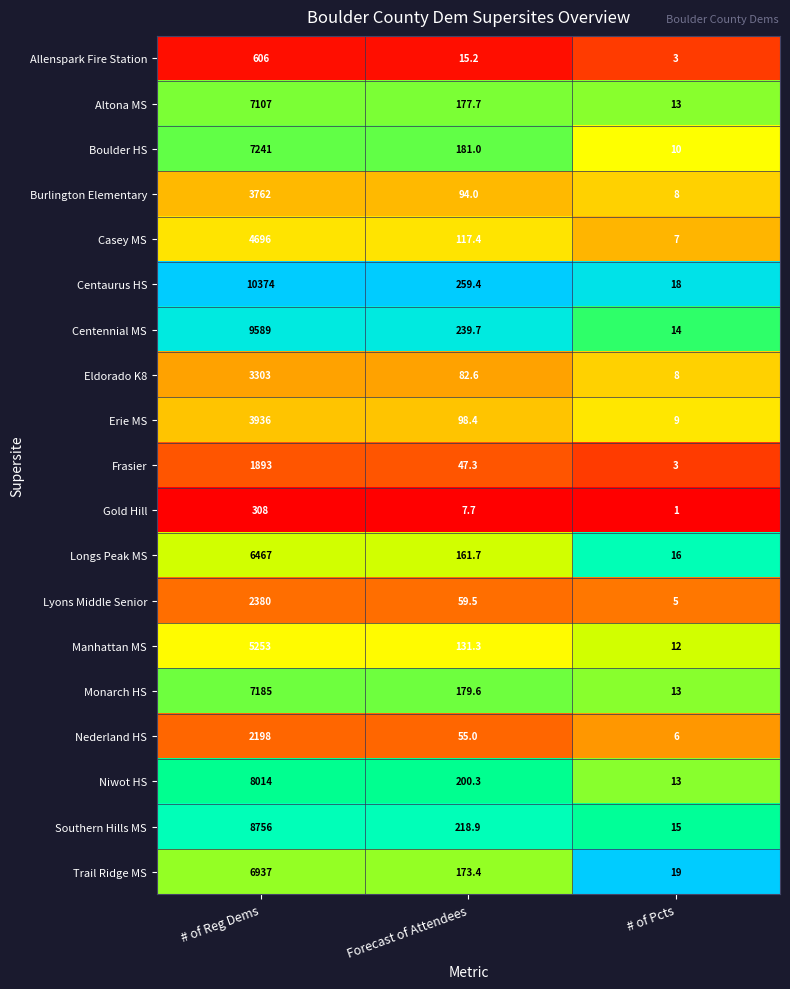

Is the value of Centennial MS at Forecast of Attendees greater than the value of Altona MS at Forecast of Attendees?

Yes